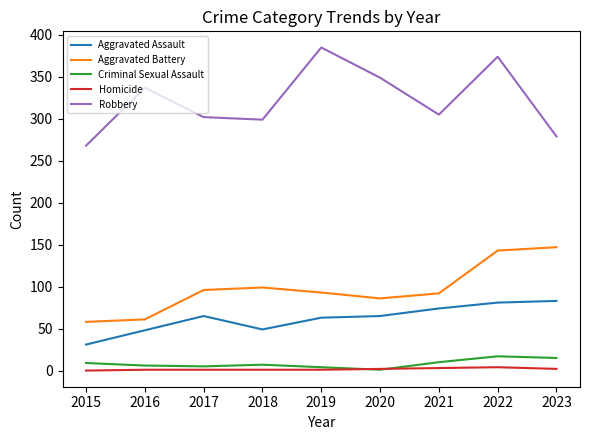

What is the difference between the maximum and minimum values in the Aggravated Assault series?

52